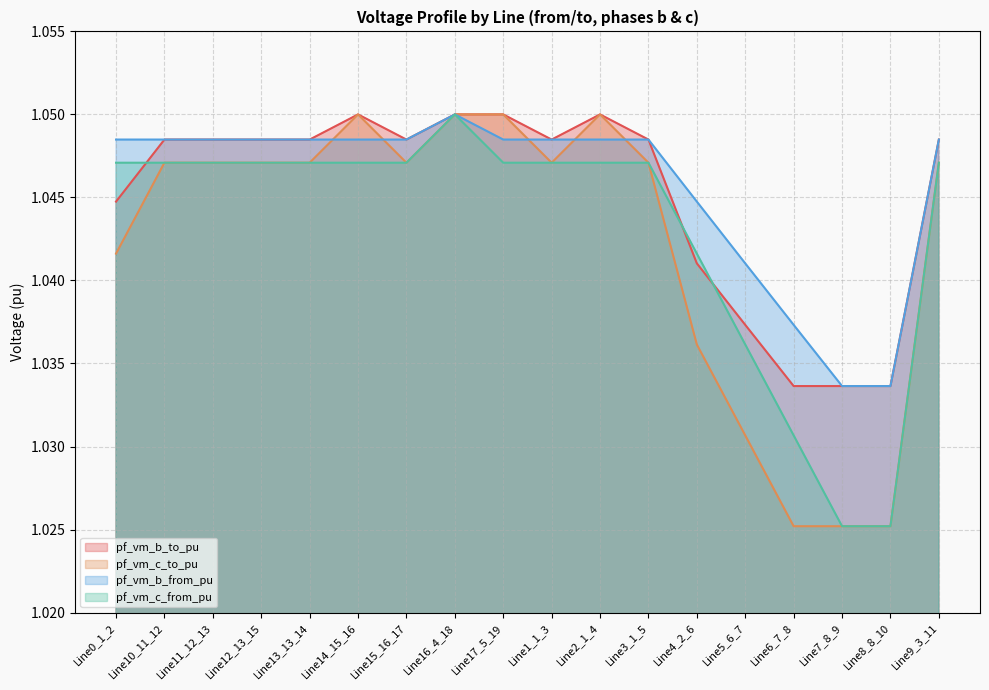

Reading right to left, what are all the values shown in this chart?

pf_vm_b_to_pu: 1.0	1.0	1.0	1.0	1.0	1.0	1.0	1.0	1.0	1.0	1.0	1.0	1.0	1.0	1.0	1.0	1.0	1.0
pf_vm_c_to_pu: 1.0	1.0	1.0	1.0	1.0	1.0	1.0	1.0	1.0	1.0	1.0	1.0	1.0	1.0	1.0	1.0	1.0	1.0
pf_vm_b_from_pu: 1.0	1.0	1.0	1.0	1.0	1.0	1.0	1.0	1.0	1.0	1.0	1.0	1.0	1.0	1.0	1.0	1.0	1.0
pf_vm_c_from_pu: 1.0	1.0	1.0	1.0	1.0	1.0	1.0	1.0	1.0	1.0	1.0	1.0	1.0	1.0	1.0	1.0	1.0	1.0